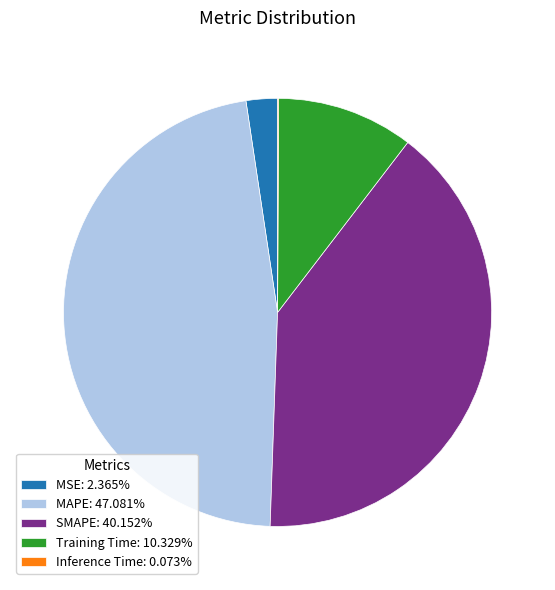

Do MAPE: 47.081% and MSE: 2.365% together represent more than half of the pie?

No